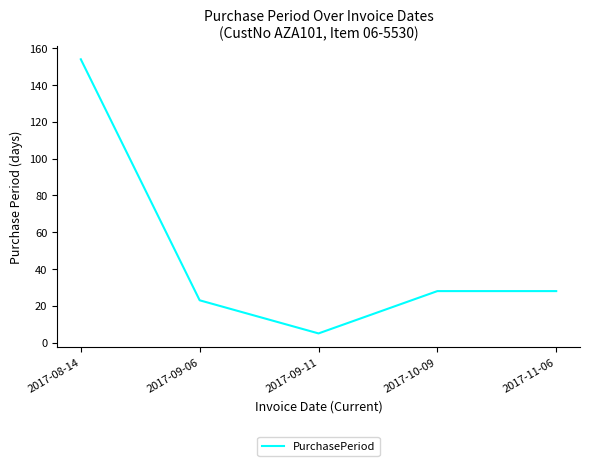

What is the average value?

48